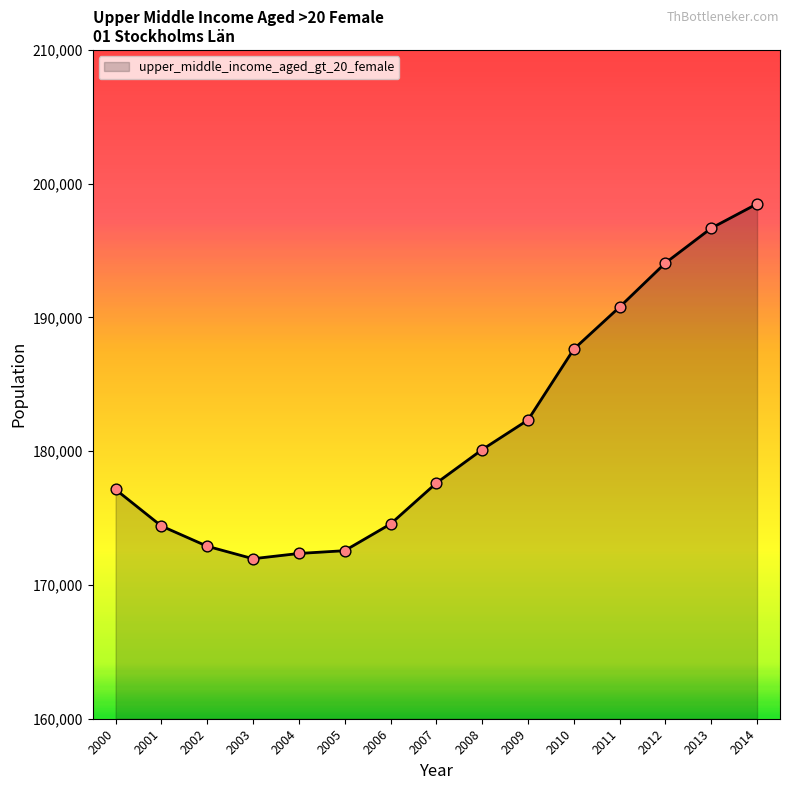

Approximately how many times larger is the value at 2013 compared to 2005?

1.1